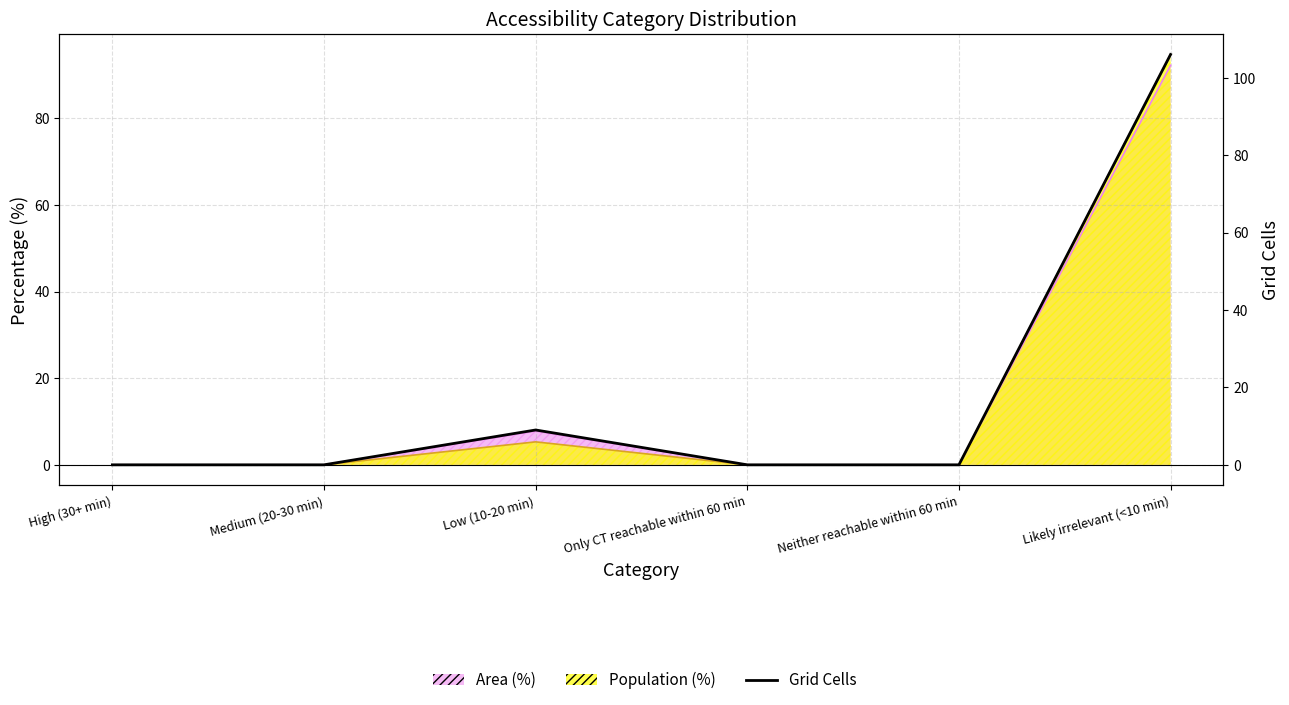

Which label corresponds to the smallest value in the chart?

High (30+ min)